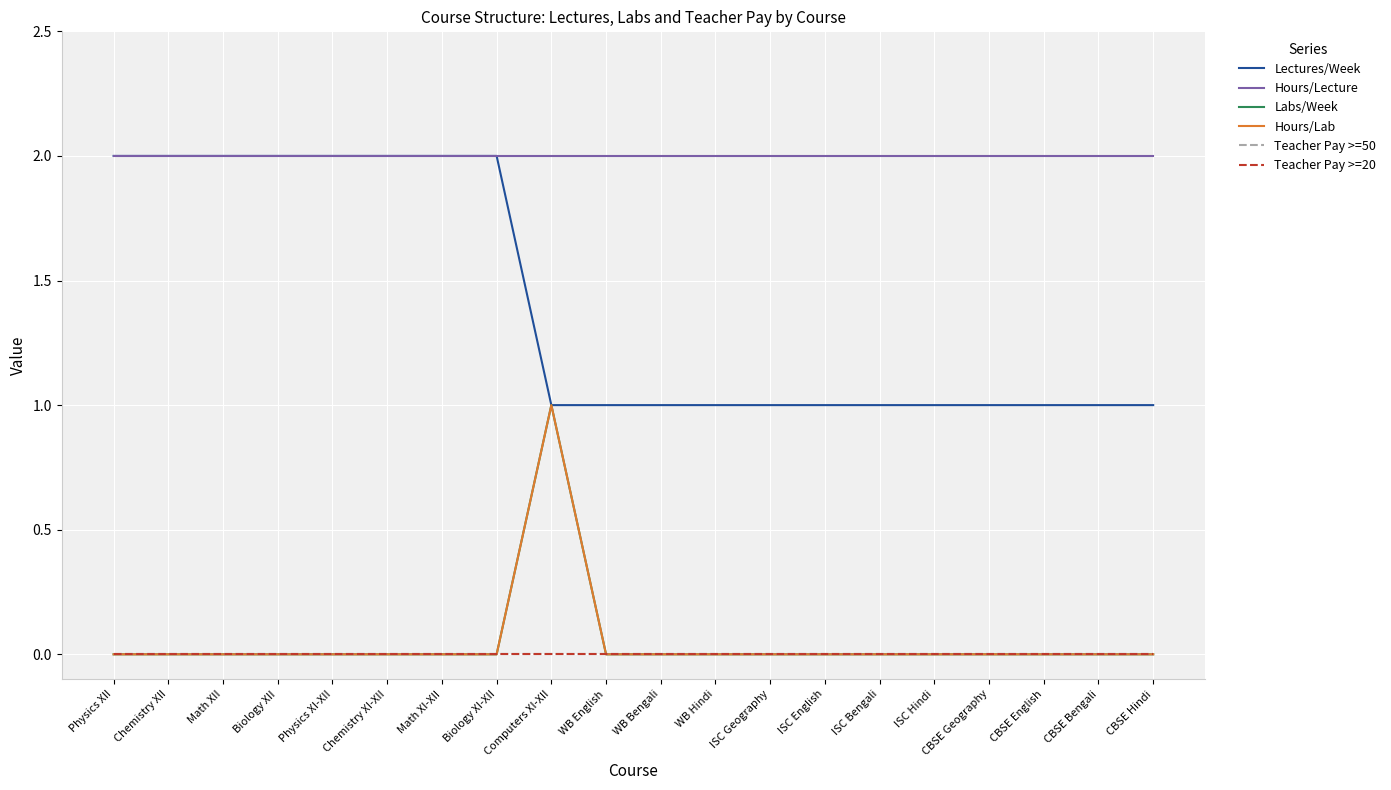

Is this an area chart (filled region under the line)?

No